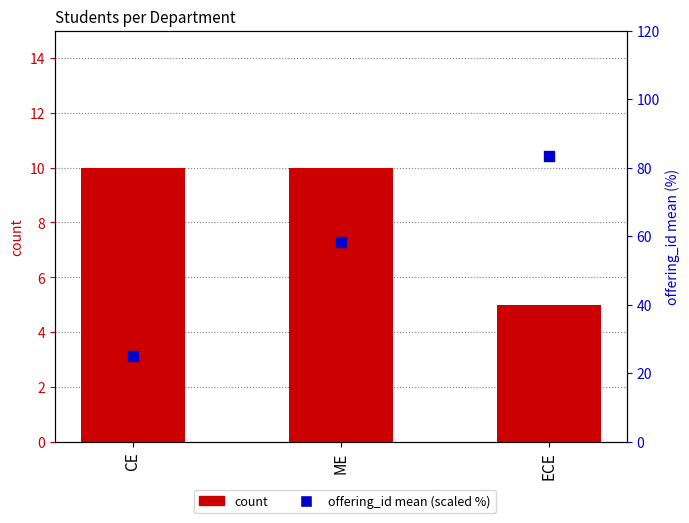

Which series has the largest Y range (max minus min)?

offering_id mean (scaled %)